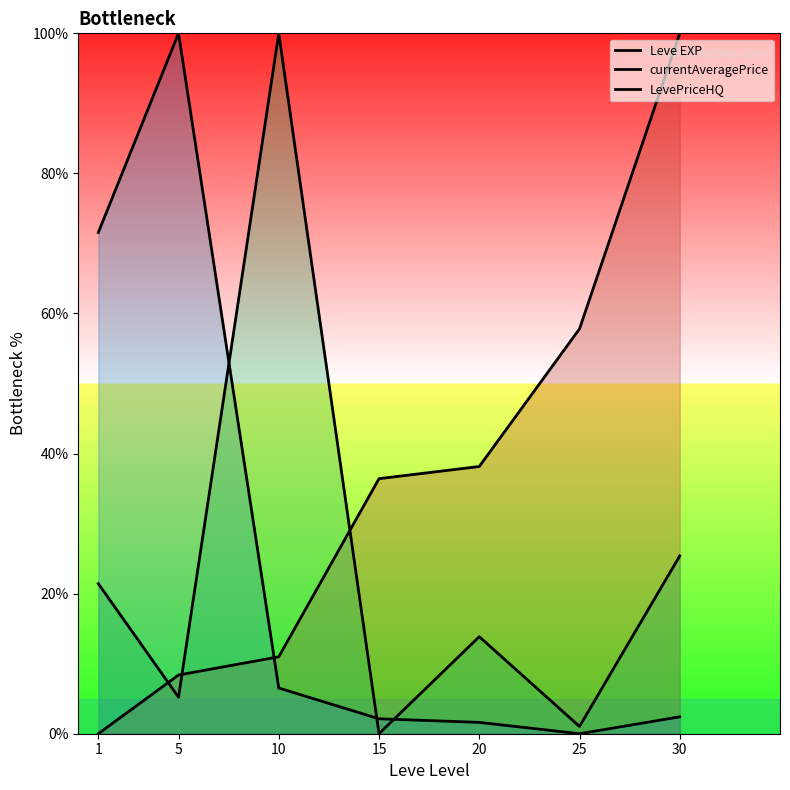

At which category does the chart reach its peak across all series?

30